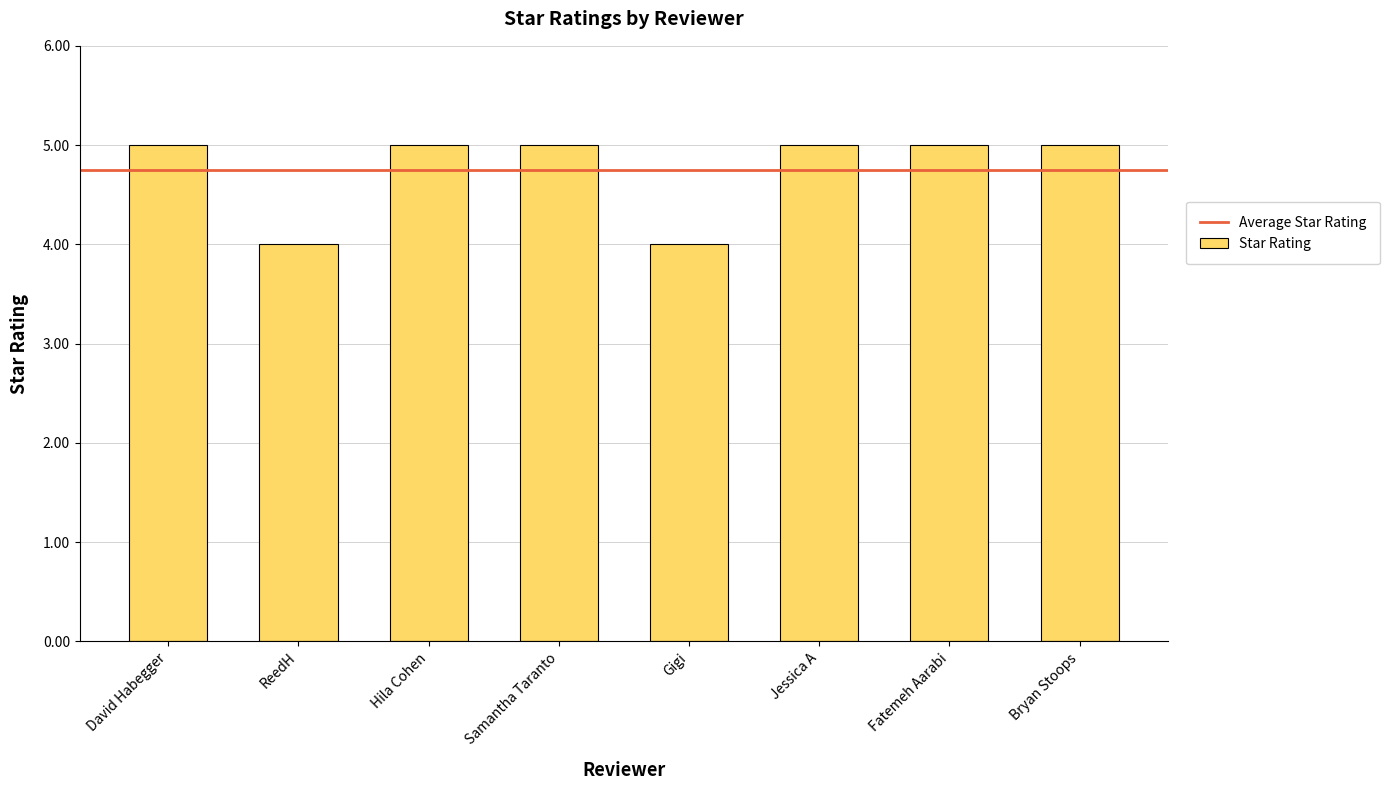

What is the greatest value displayed?

5